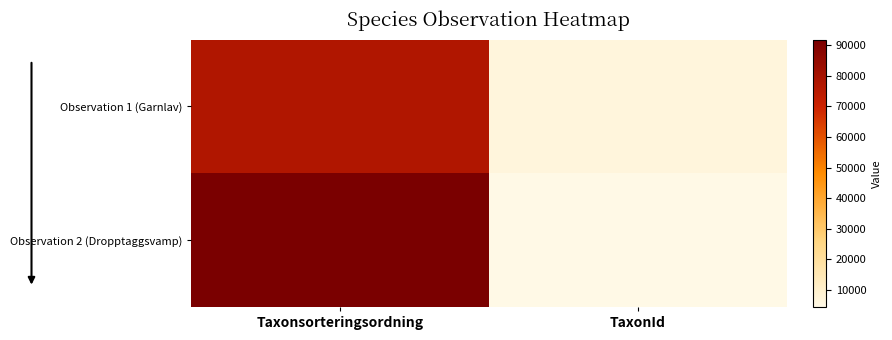

Which series has the largest range (max minus min)?

Observation 2 (Dropptaggsvamp)